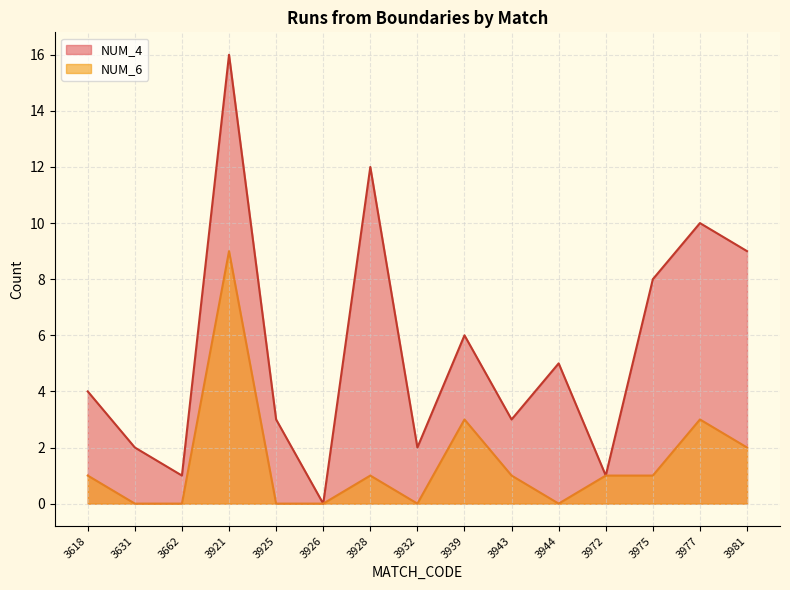

How many series are shown in this chart?

2